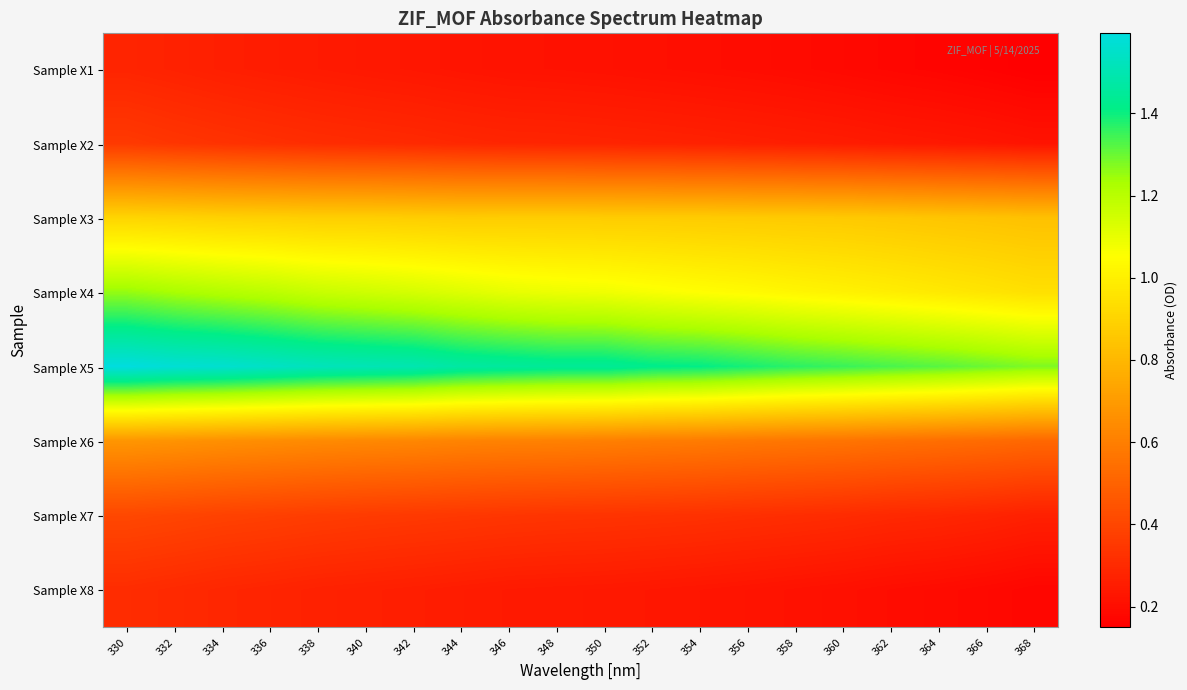

Which series has the widest spread of values?

Sample X5